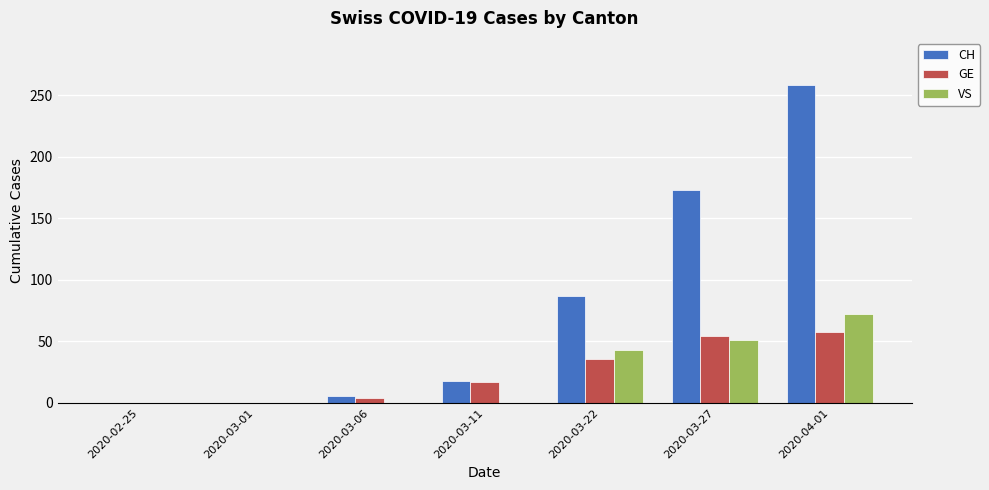

Reading left to right, what are all the values shown in this chart?

CH: 2020-02-25=0	2020-03-01=0	2020-03-06=6	2020-03-11=18	2020-03-22=87	2020-03-27=173	2020-04-01=258
GE: 2020-02-25=0	2020-03-01=0	2020-03-06=4	2020-03-11=17	2020-03-22=36	2020-03-27=54	2020-04-01=58
VS: 2020-02-25=0	2020-03-01=0	2020-03-06=0	2020-03-11=0	2020-03-22=43	2020-03-27=51	2020-04-01=72